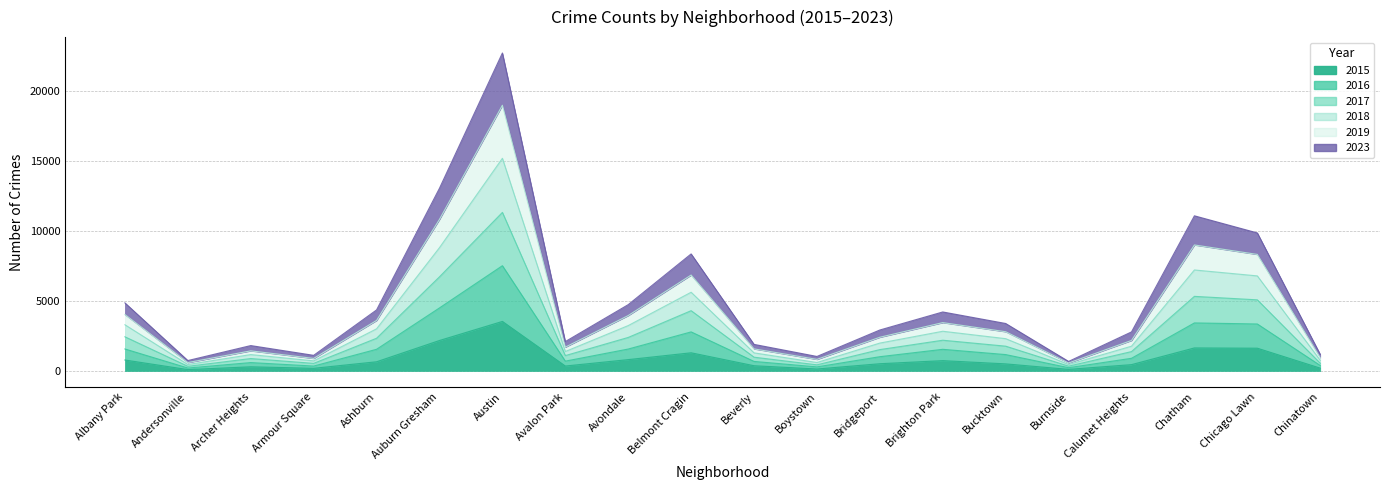

What is the label of the 10th point from the right?

Beverly